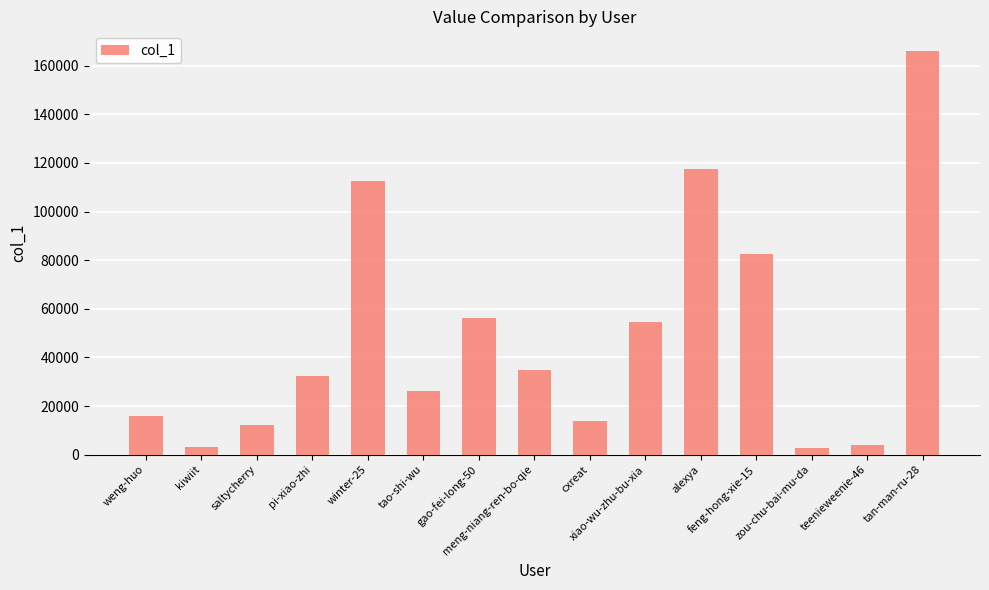

What is the average value?

48937